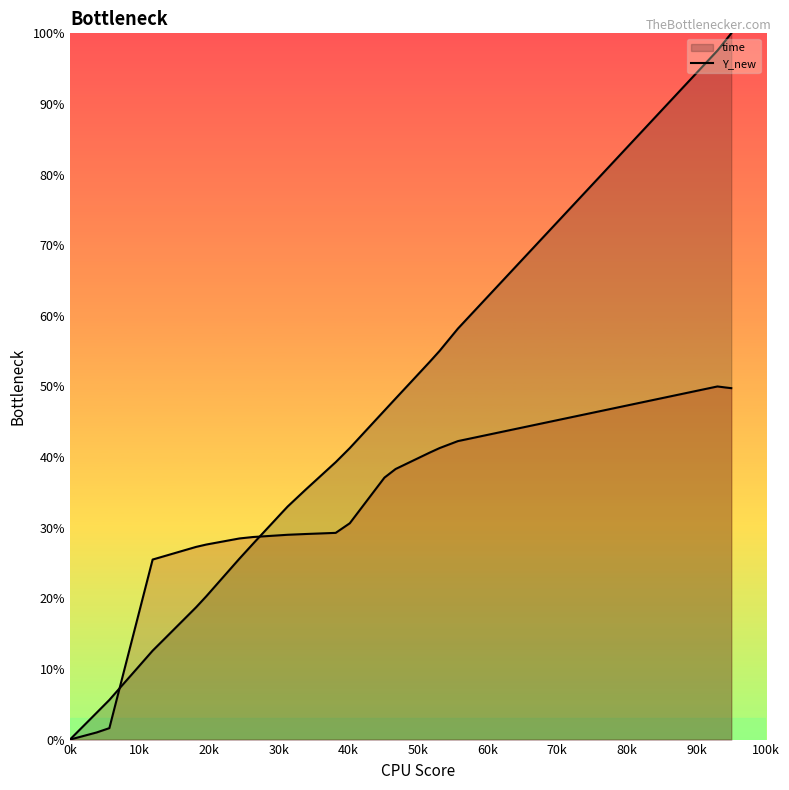

True or false: Y_new has more than 2 interior local peaks.

False